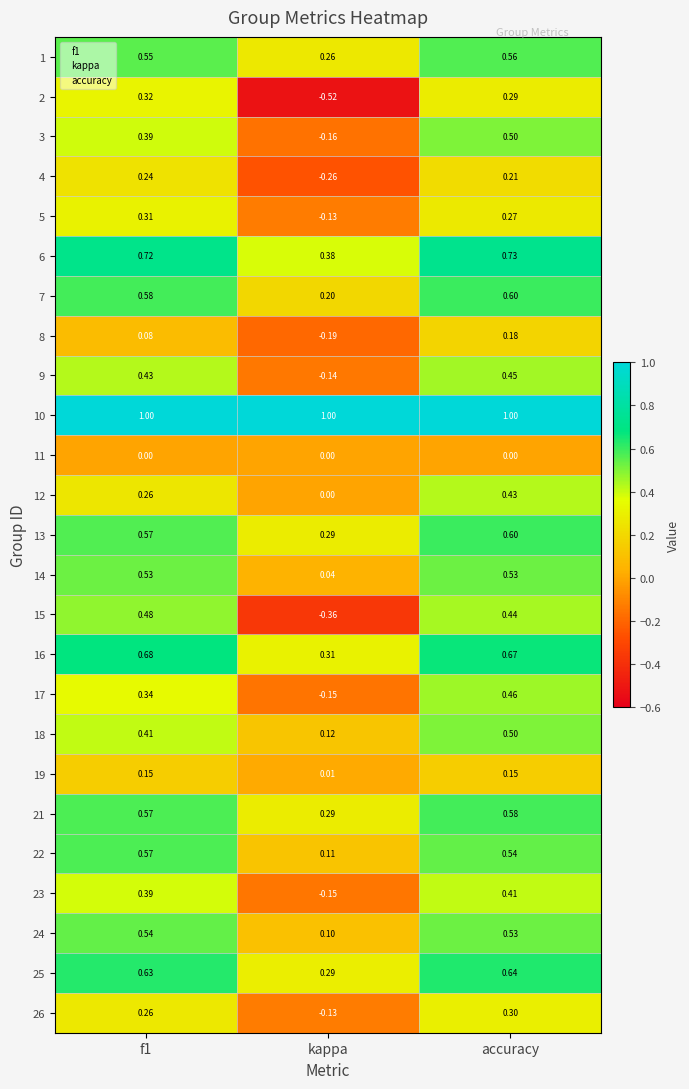

At which label does 15 reach its minimum?

kappa